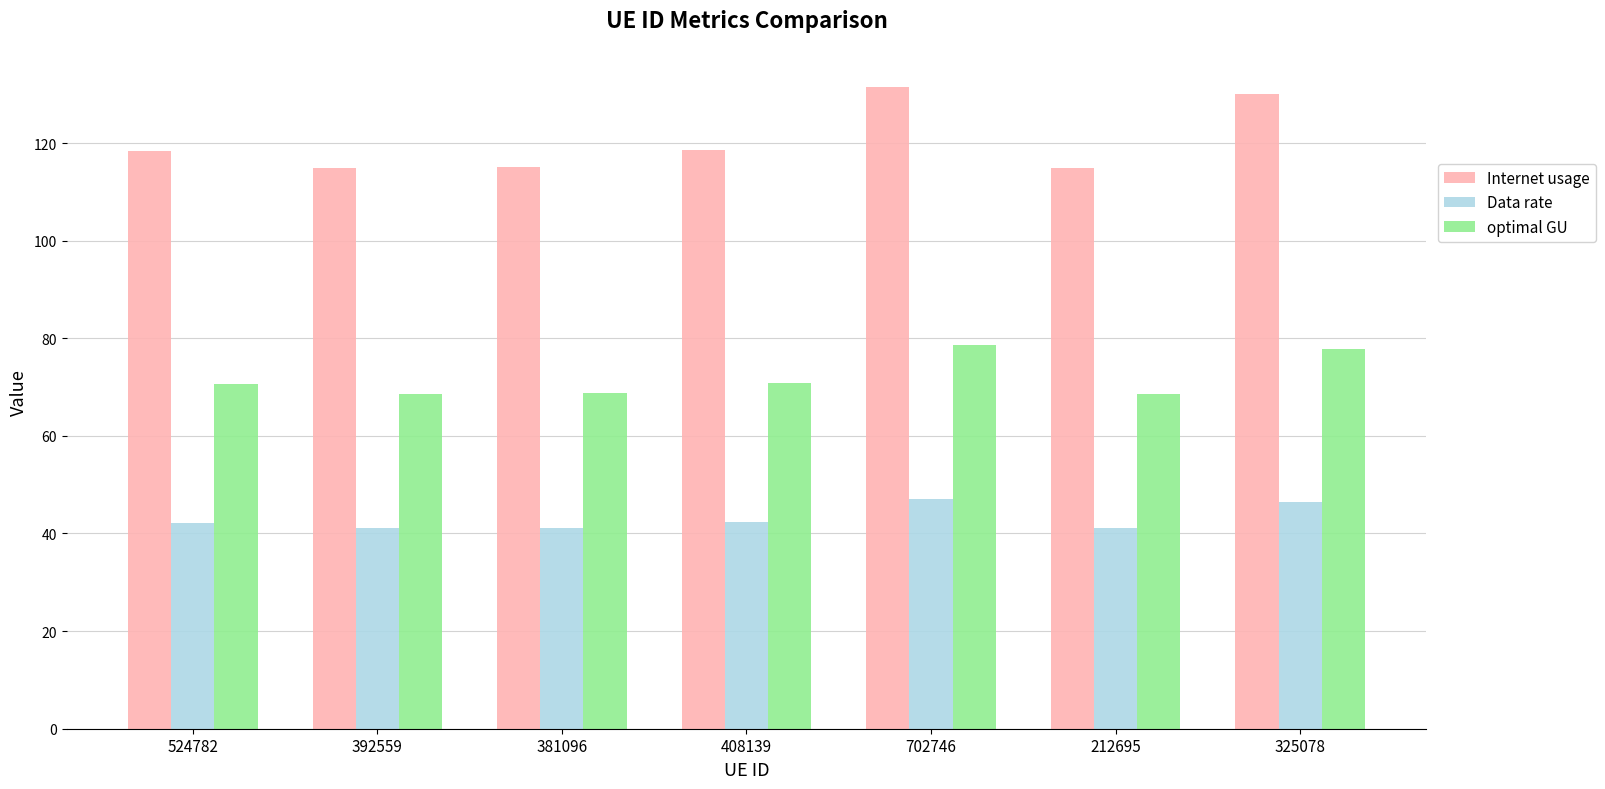

Rank the series by their average value, from lowest to highest.

Data rate, optimal GU, Internet usage